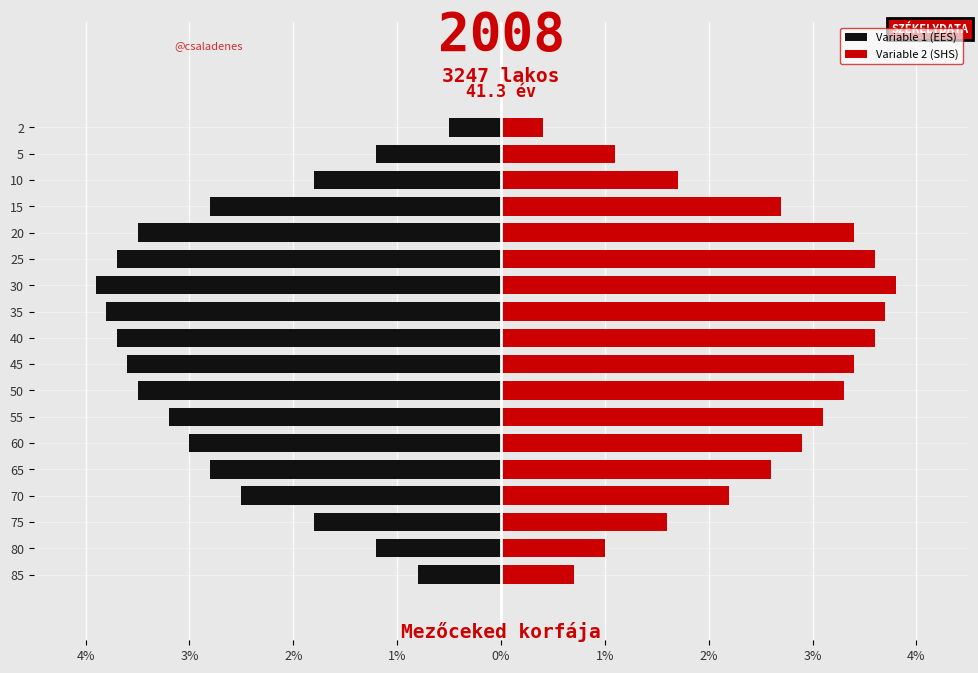

What is the lowest value of the Variable 2 (SHS) series?

0.4